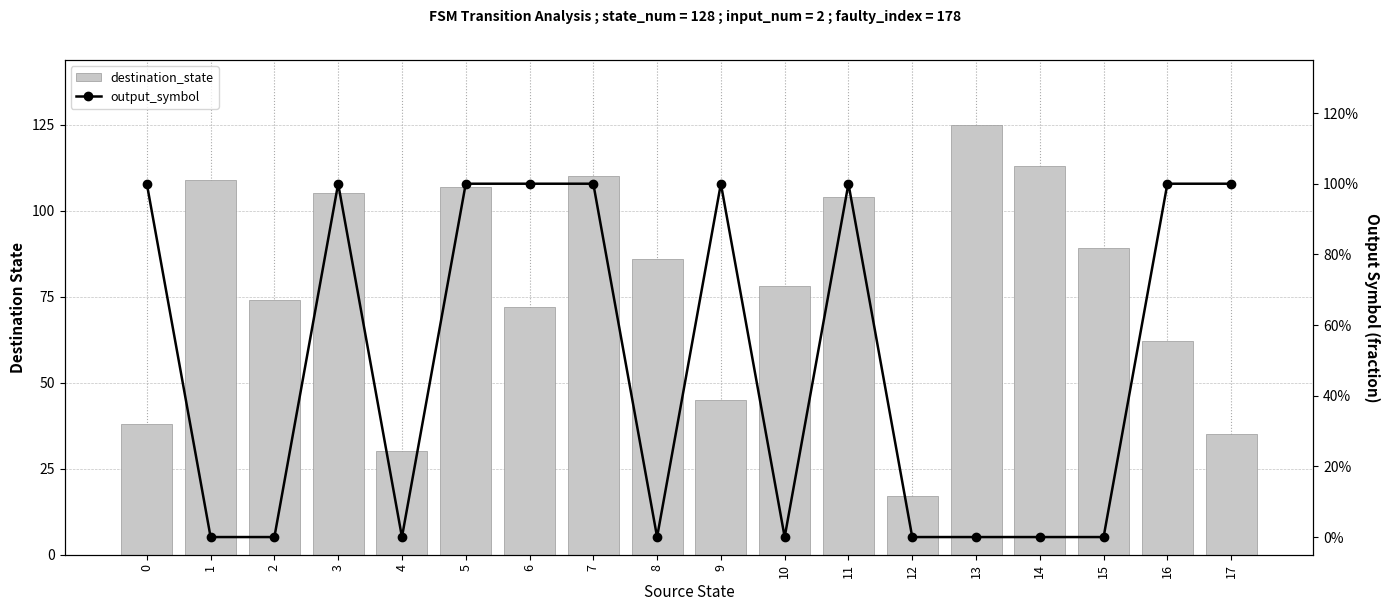

How many data points in output_symbol are less than 1?

9